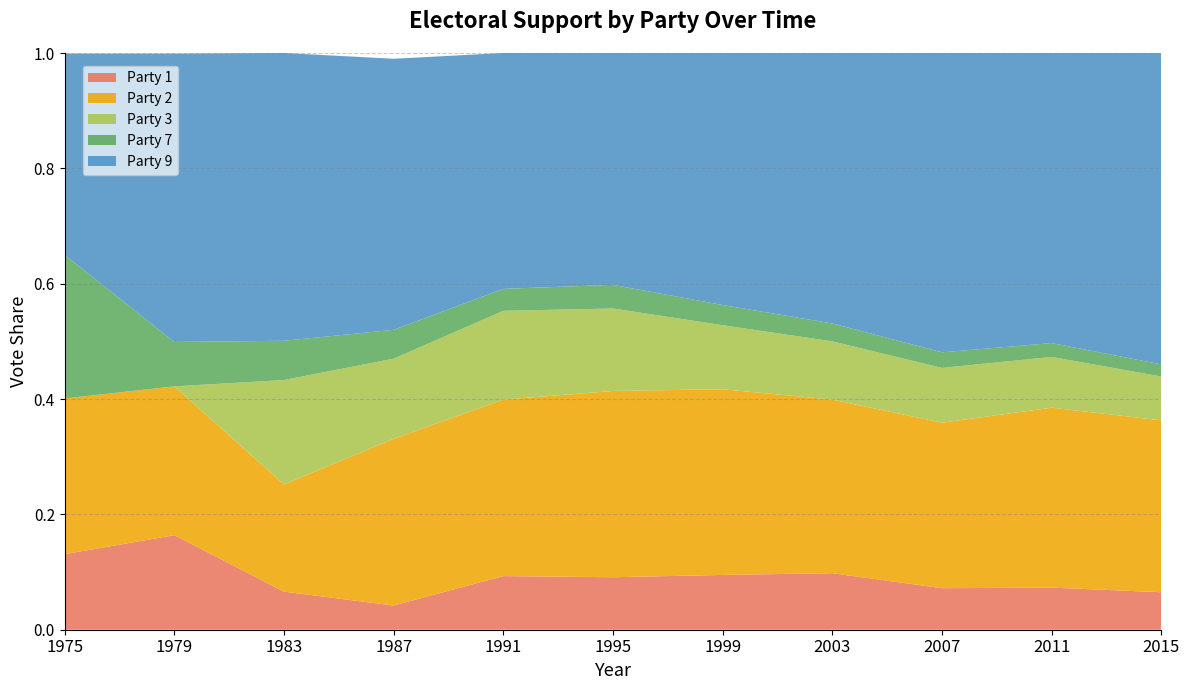

Reading right to left, list all the values displayed in this chart.

Party 1: 2015=0.1	2011=0.1	2007=0.1	2003=0.1	1999=0.1	1995=0.1	1991=0.1	1987=0.0	1983=0.1	1979=0.2	1975=0.1
Party 2: 2015=0.3	2011=0.3	2007=0.3	2003=0.3	1999=0.3	1995=0.3	1991=0.3	1987=0.3	1983=0.2	1979=0.3	1975=0.3
Party 3: 2015=0.1	2011=0.1	2007=0.1	2003=0.1	1999=0.1	1995=0.1	1991=0.2	1987=0.1	1983=0.2	1979=0.0	1975=0.0
Party 7: 2015=0.0	2011=0.0	2007=0.0	2003=0.0	1999=0.0	1995=0.0	1991=0.0	1987=0.1	1983=0.1	1979=0.1	1975=0.2
Party 9: 2015=0.5	2011=0.5	2007=0.5	2003=0.5	1999=0.4	1995=0.4	1991=0.4	1987=0.5	1983=0.5	1979=0.5	1975=0.3